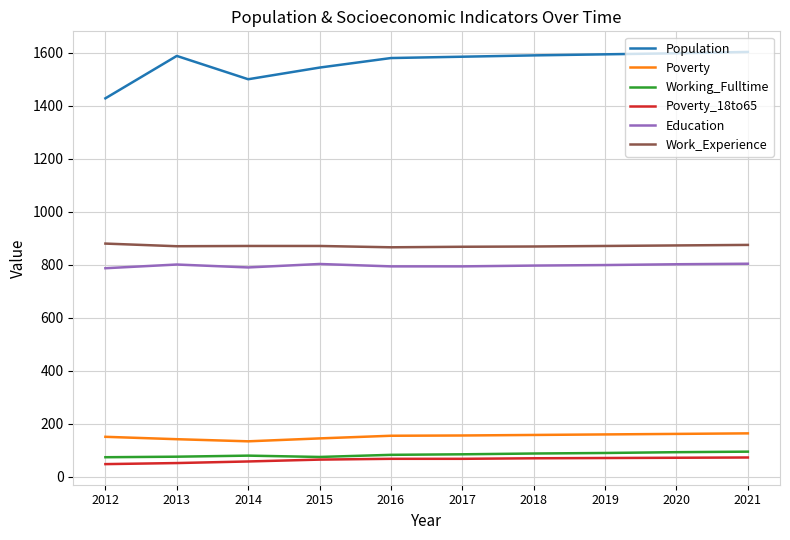

Which series has the largest total across all categories?

Population